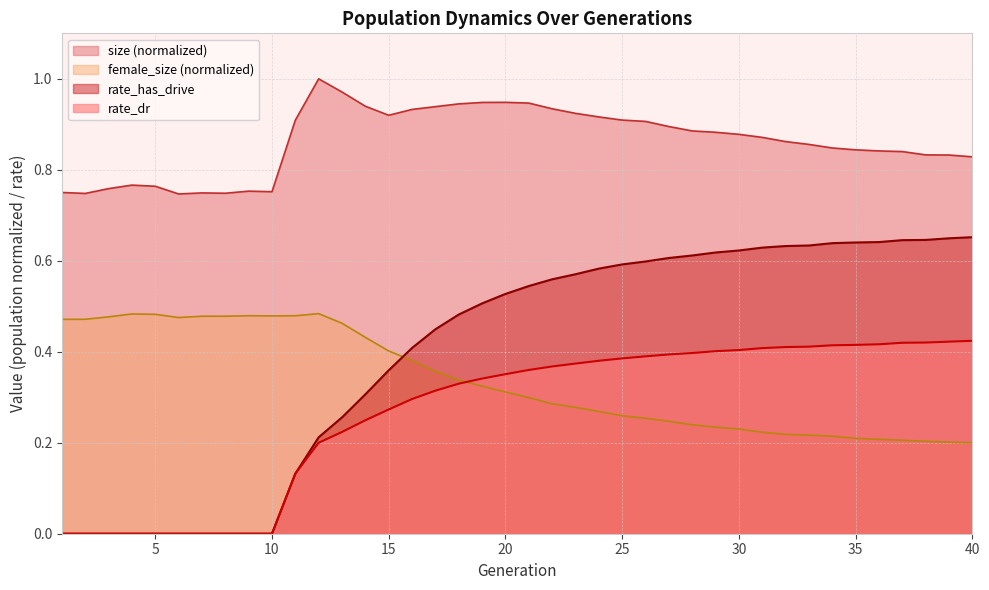

Does the chart have visible grid lines?

Yes